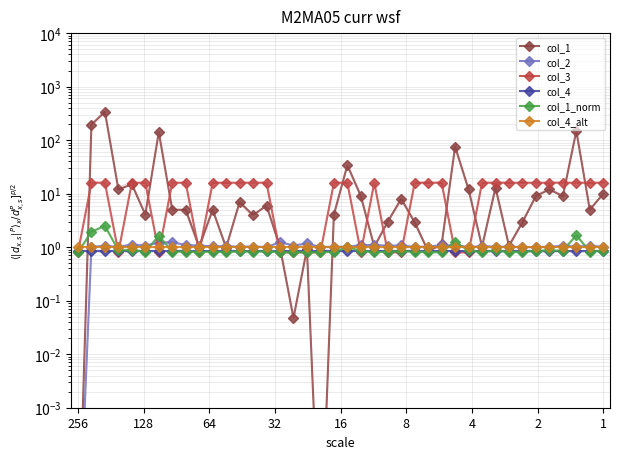

What is the sum of the col_4 values at 128 and 64?

1.7